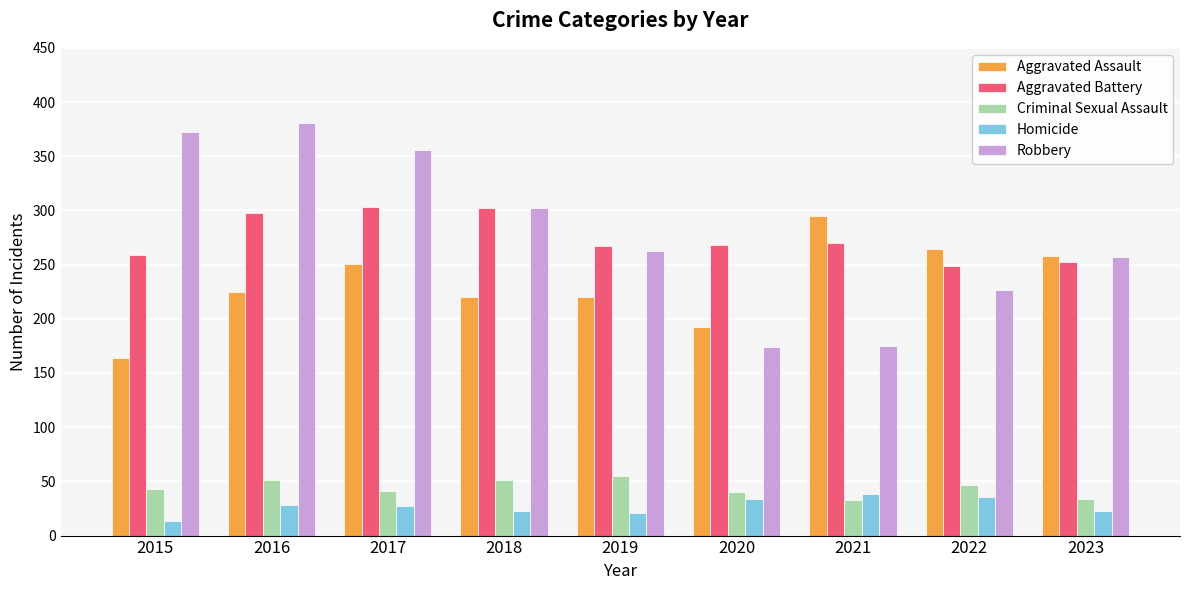

What is the sum of the Homicide values at 2021 and 2018?

61